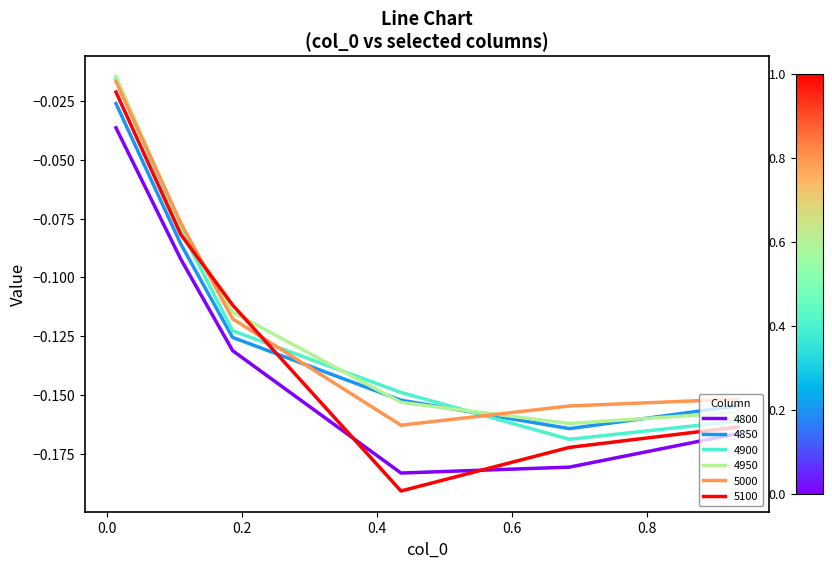

What is the difference between the maximum and minimum values in the 4850 series?

0.1